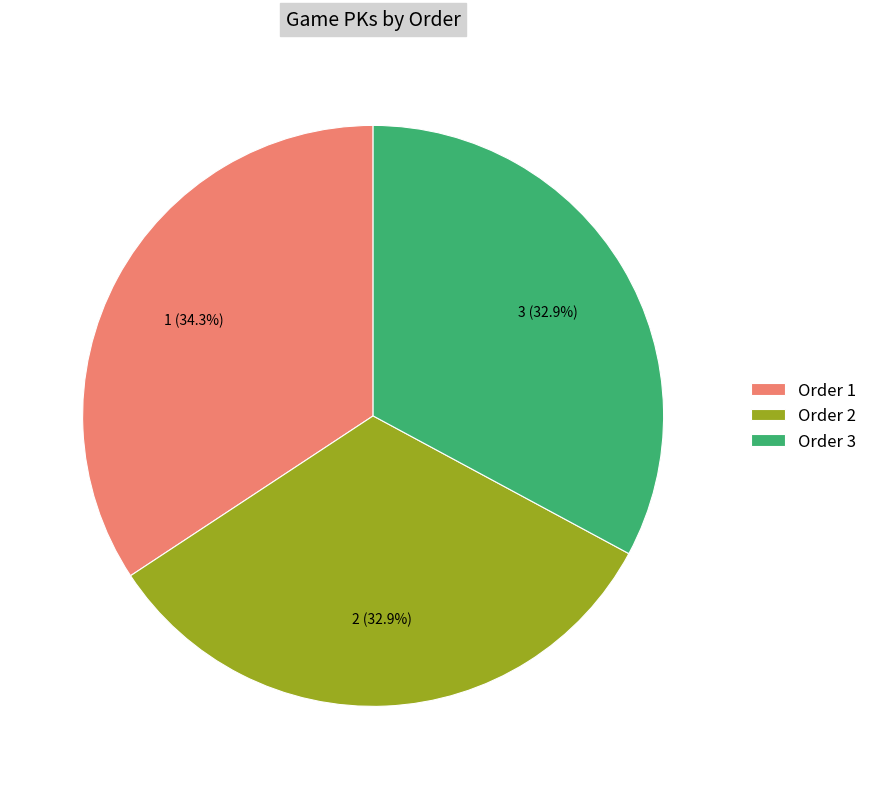

Does any single category account for the majority?

No